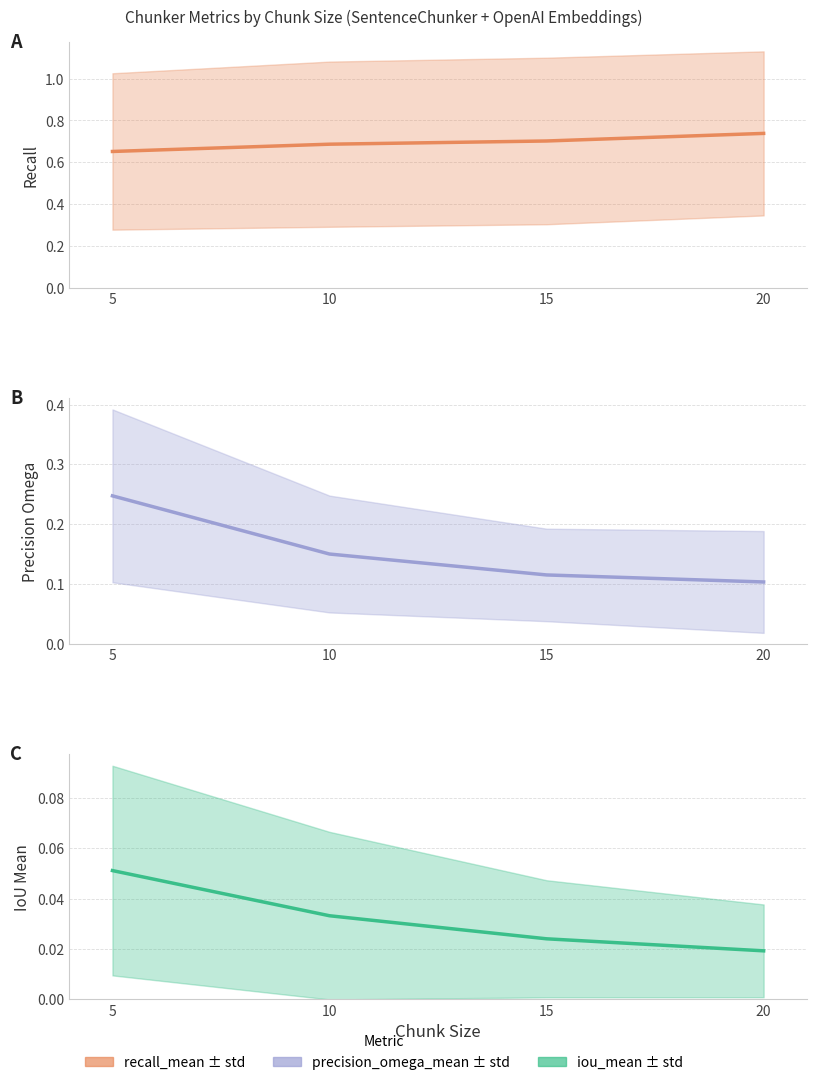

Reading left to right, transcribe all the data shown in this chart.

recall_mean: 0.7	0.7	0.7	0.7
precision_omega_mean: 0.2	0.1	0.1	0.1
iou_mean: 0.1	0.0	0.0	0.0